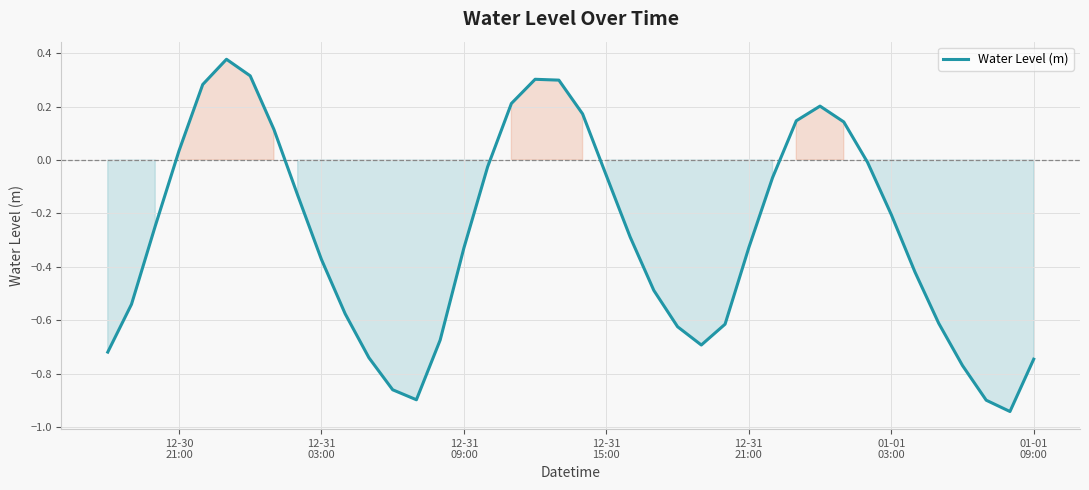

How many values are below 0?

28